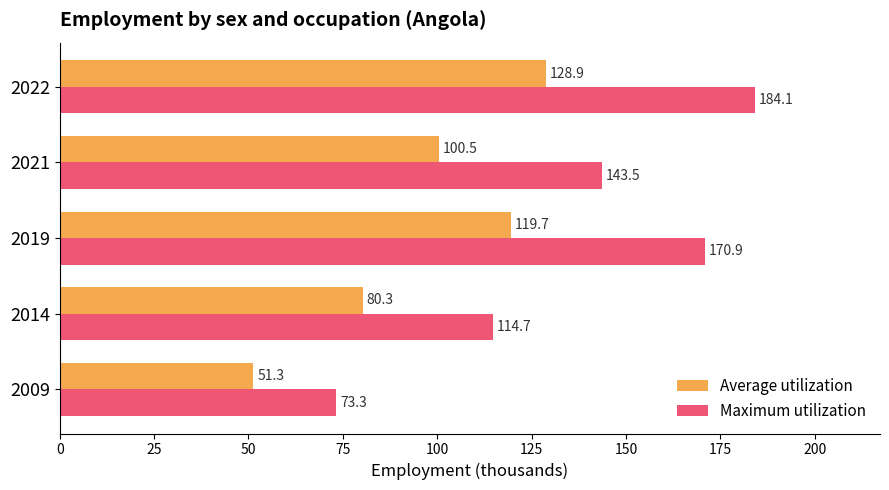

Is it true that Average utilization equals 141.5 at 2014?

False